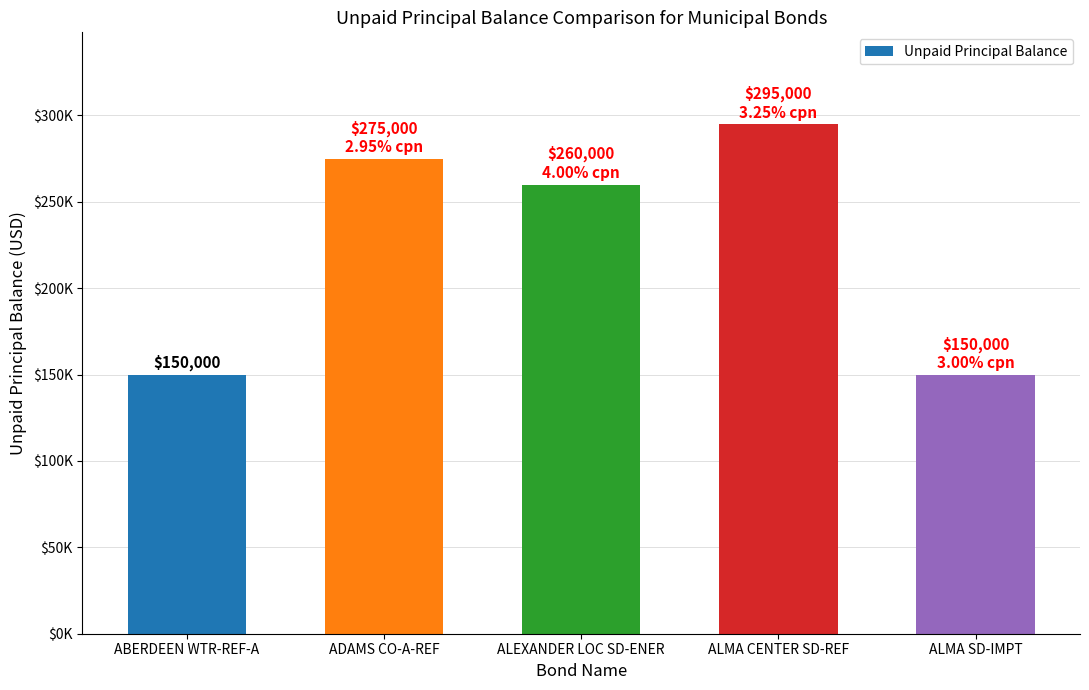

How many values exceed 260000?

2